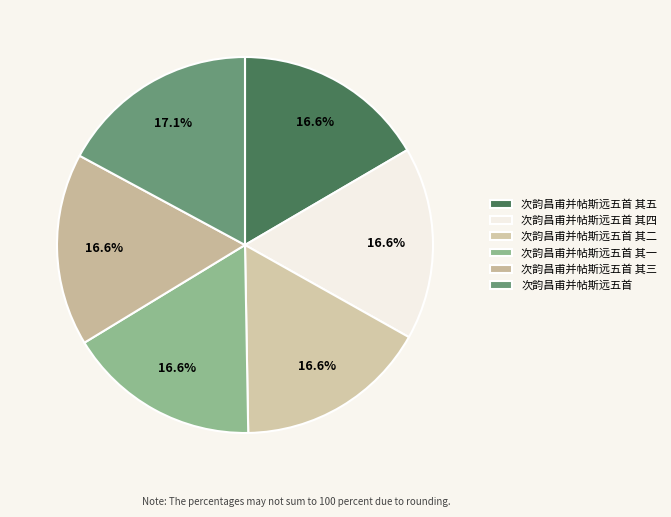

Which category has the biggest portion of the pie?

次韵昌甫并帖斯远五首